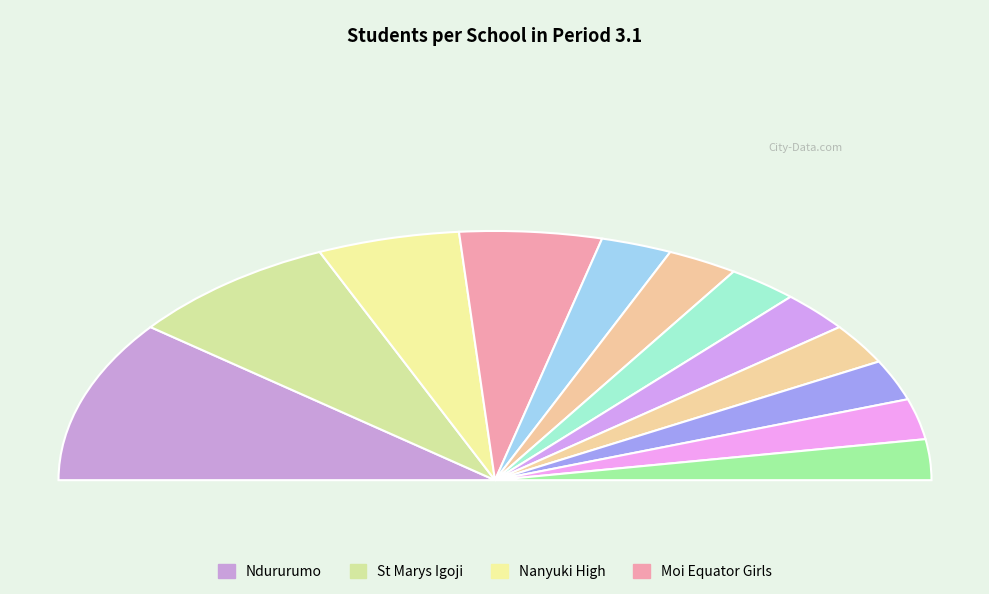

What is the ratio of the value at Kilgoris Boys to the value at St Marys Igoji?

0.3